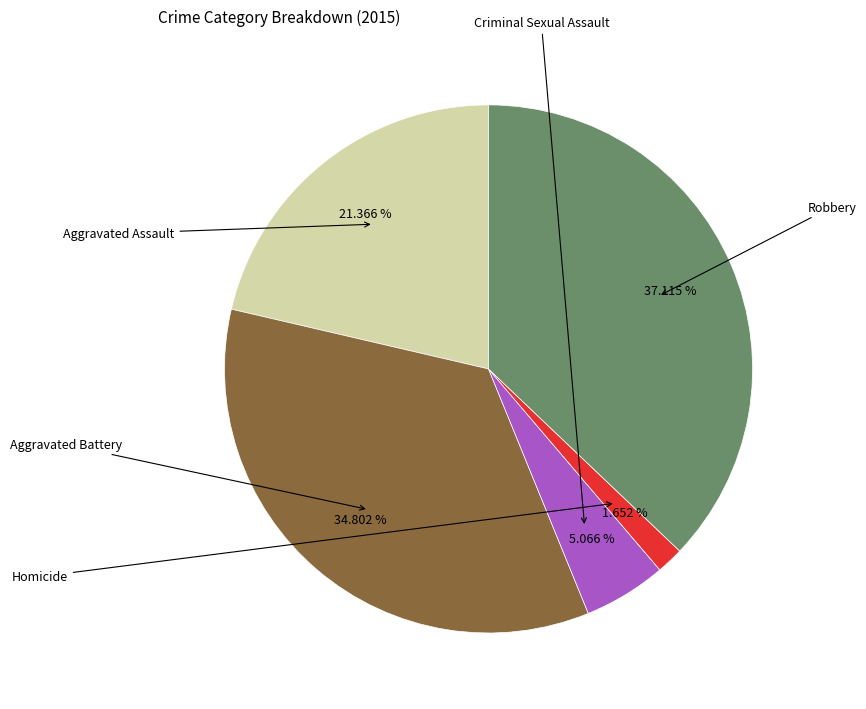

Is there any slice that represents more than half of the pie?

No